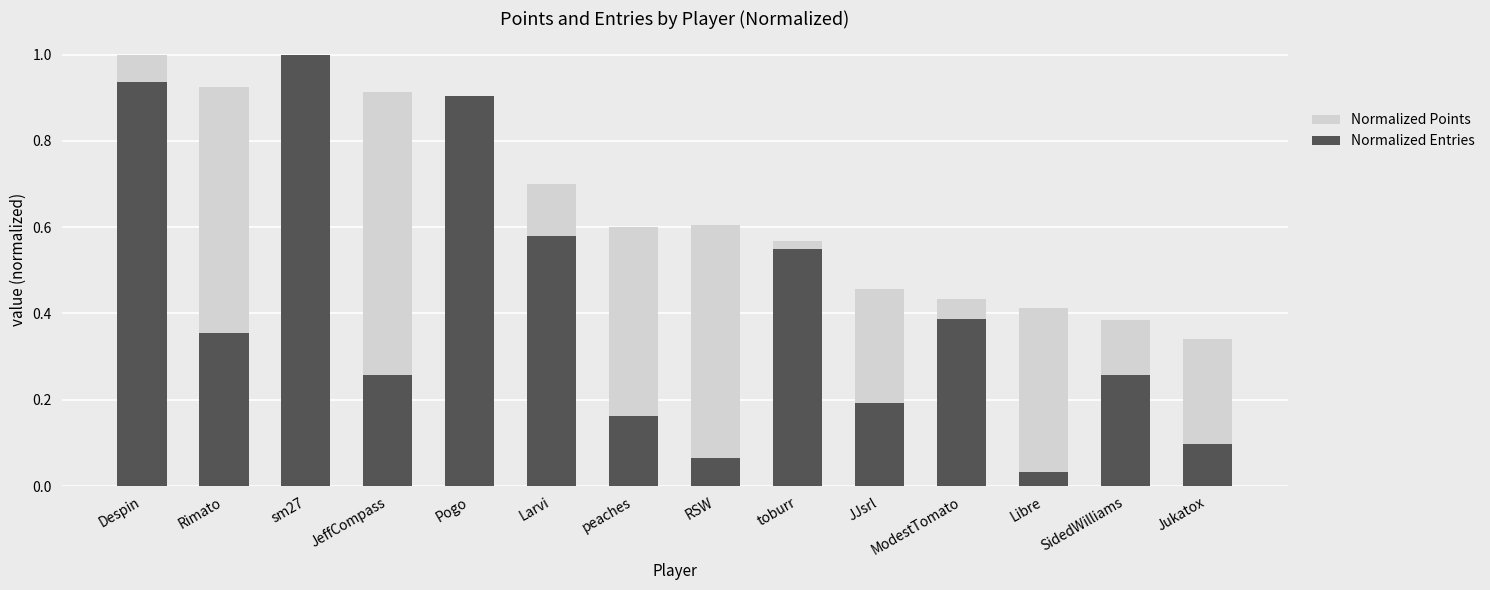

Reading left to right, transcribe all the data shown in this chart.

Normalized Points: Despin=1.0	Rimato=0.9	sm27=0.9	JeffCompass=0.9	Pogo=0.9	Larvi=0.7	peaches=0.6	RSW=0.6	toburr=0.6	JJsrl=0.5	ModestTomato=0.4	Libre=0.4	SidedWilliams=0.4	Jukatox=0.3
Normalized Entries: Despin=0.9	Rimato=0.4	sm27=1.0	JeffCompass=0.3	Pogo=0.9	Larvi=0.6	peaches=0.2	RSW=0.1	toburr=0.5	JJsrl=0.2	ModestTomato=0.4	Libre=0.0	SidedWilliams=0.3	Jukatox=0.1